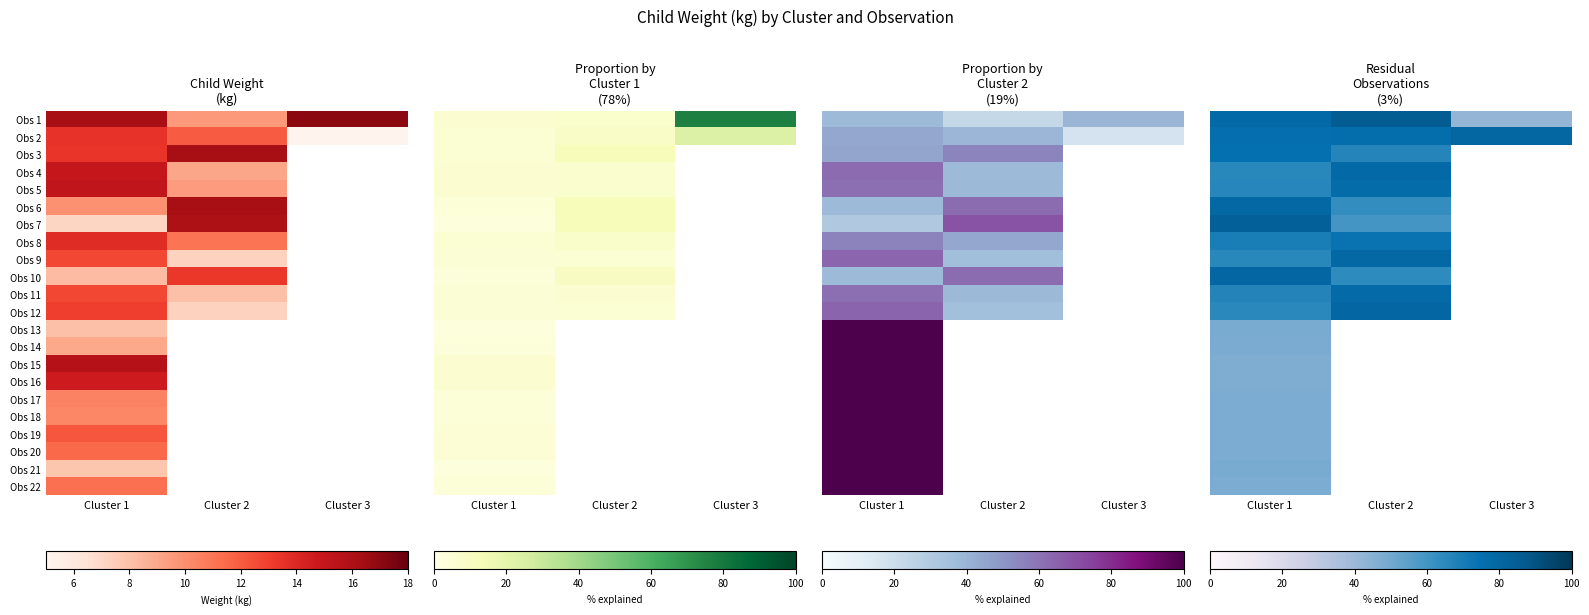

Is it true that Obs 11 equals 53.9 at Cluster 2?

False